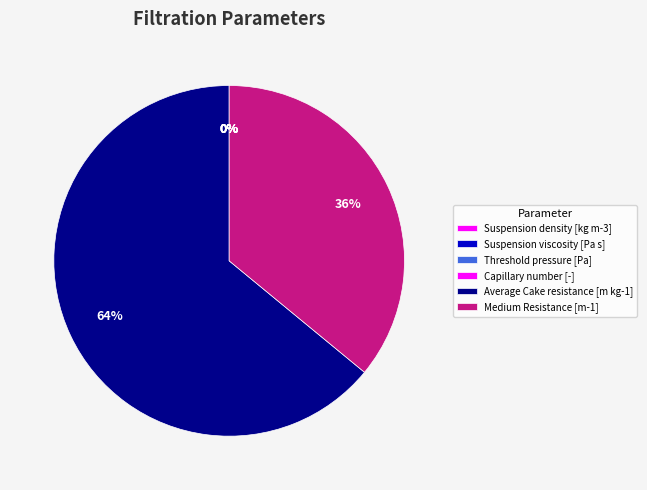

To the nearest percent, what is the combined percentage of Capillary number [-] and Medium Resistance [m-1]?

36%